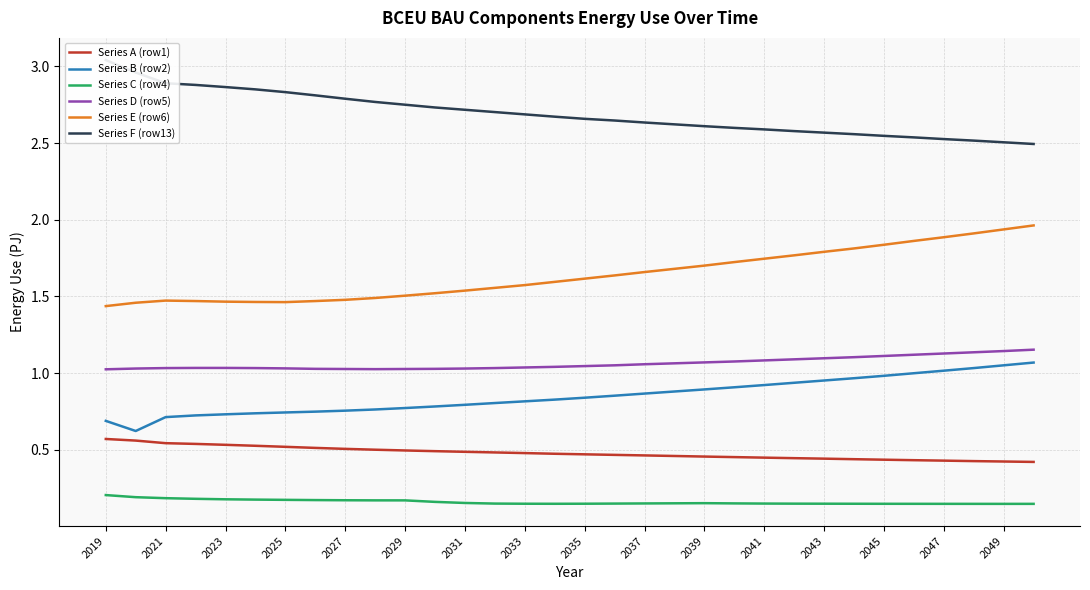

At which label is Series E (row6) closest to 1?

2019